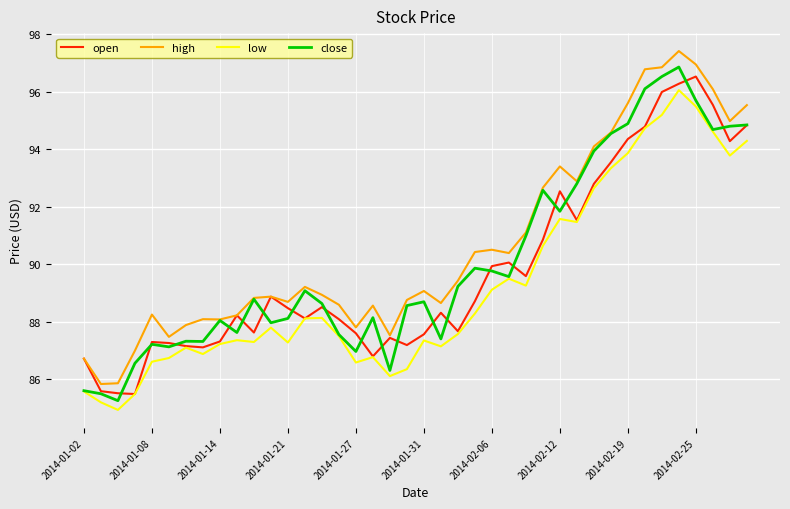

What is the maximum value shown in the chart?

97.4